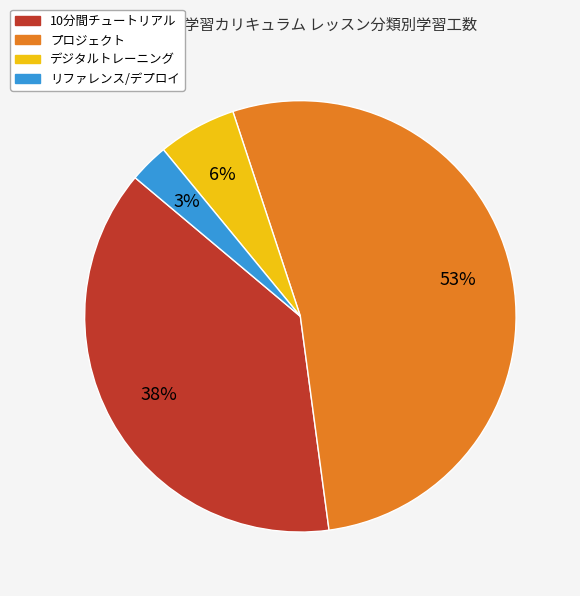

Does any single category account for the majority?

Yes